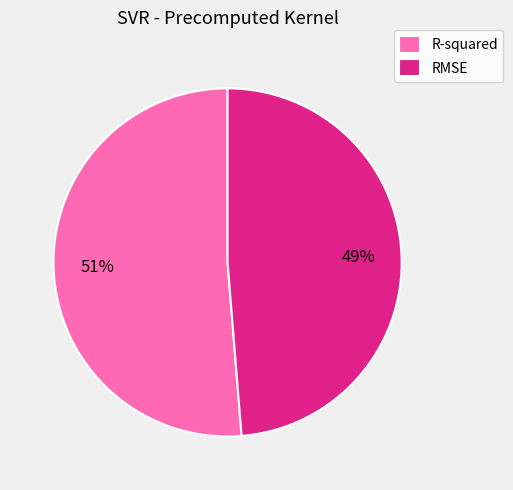

To the nearest percent, what portion does RMSE represent?

49%